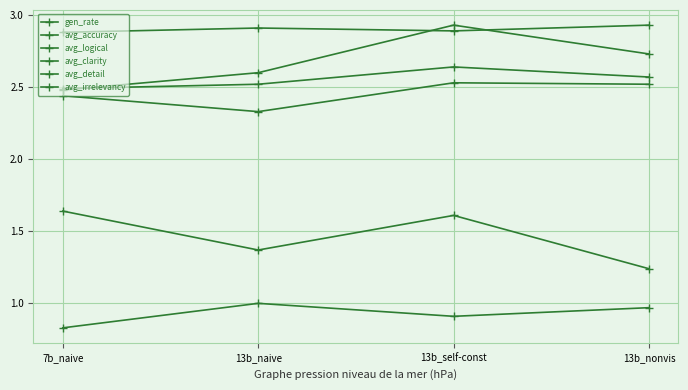

How many interior local valleys does the avg_irrelevancy series have?

1